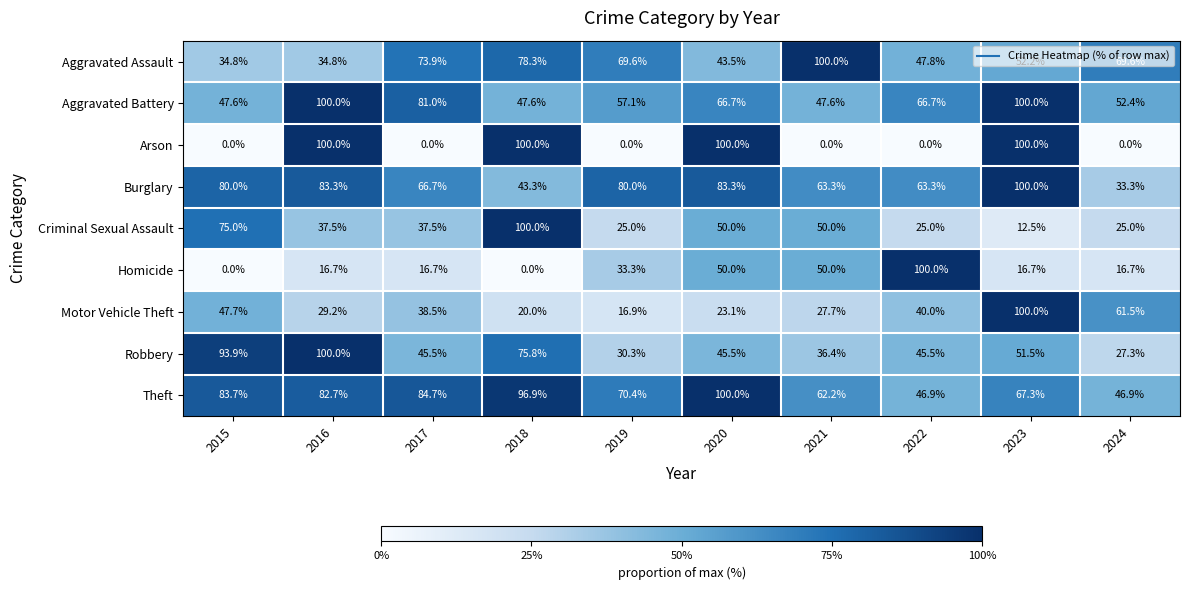

At which category is the sum across all series the highest?

2023